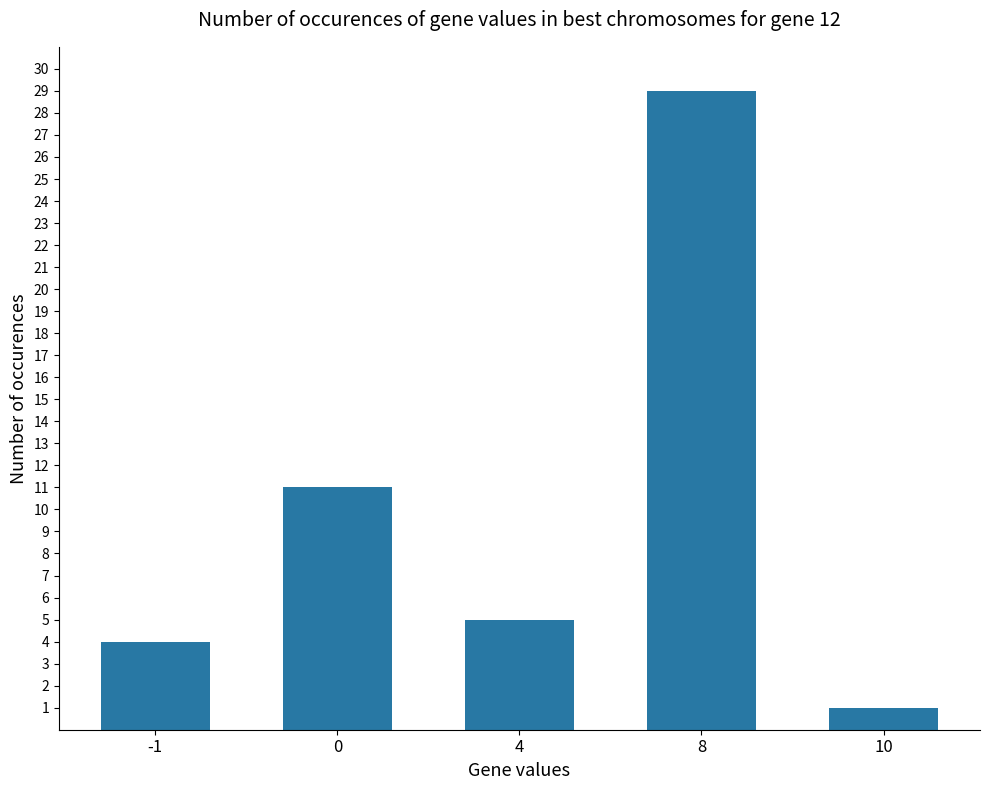

Reading left to right, what are all the values shown in this chart?

-1=4	0=11	4=5	8=29	10=1